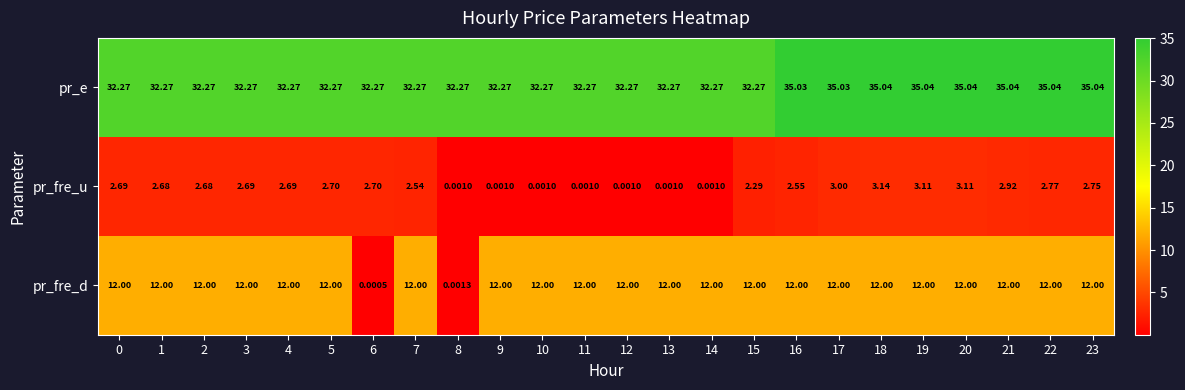

Between 9 and 19, which series saw the biggest shift?

pr_fre_u